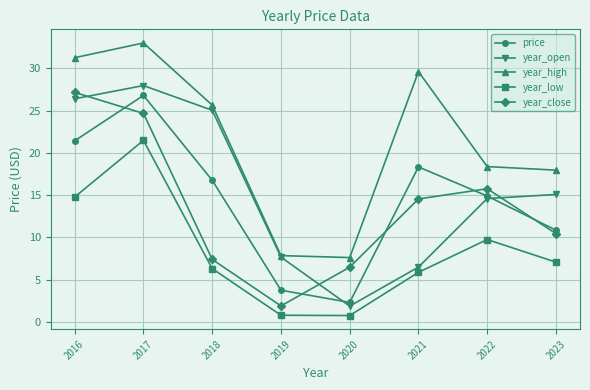

What is the difference between the highest and lowest values at 2021?

23.7